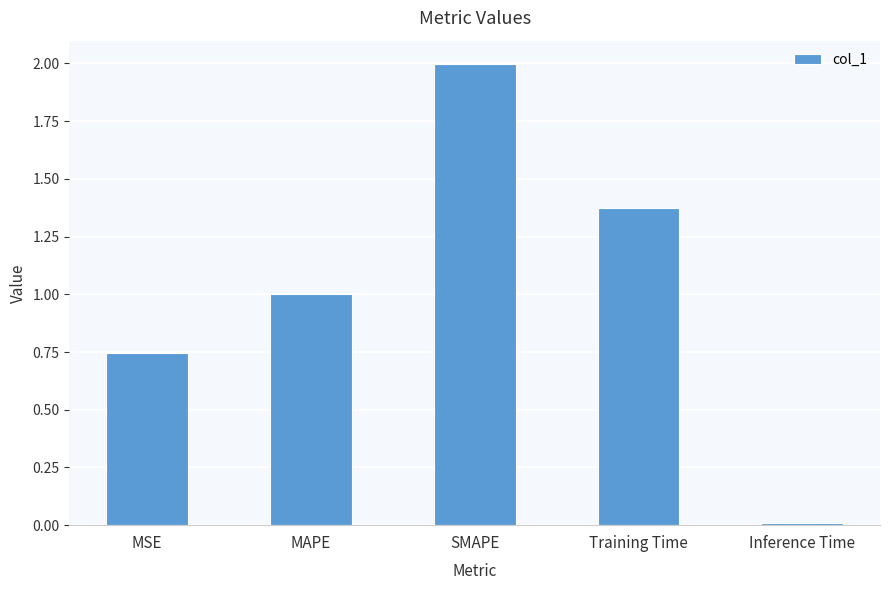

How many series are shown in this chart?

1